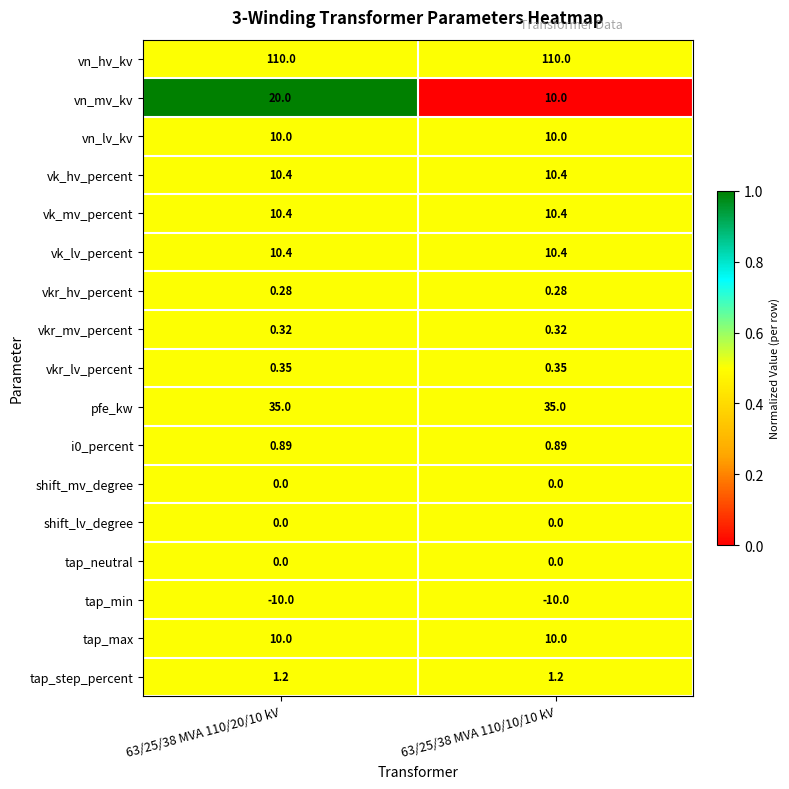

Is the value of tap_neutral at 63/25/38 MVA 110/10/10 kV greater than the value of pfe_kw at 63/25/38 MVA 110/20/10 kV?

No